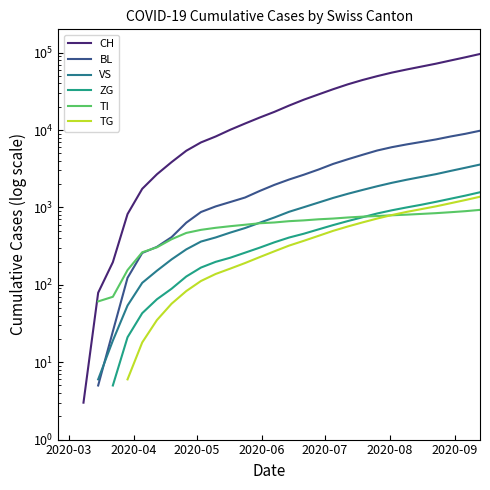

True or false: CH and VS cross at least once.

False